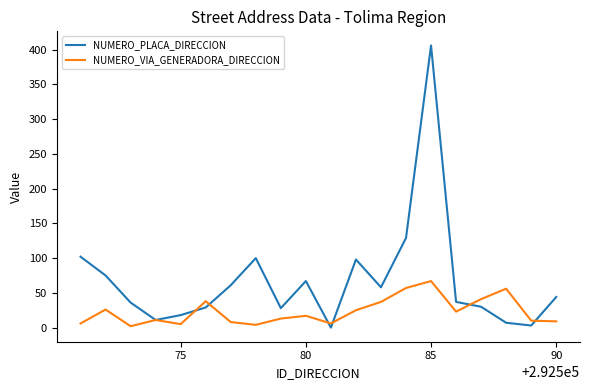

Which series has the largest range (max minus min)?

NUMERO_PLACA_DIRECCION